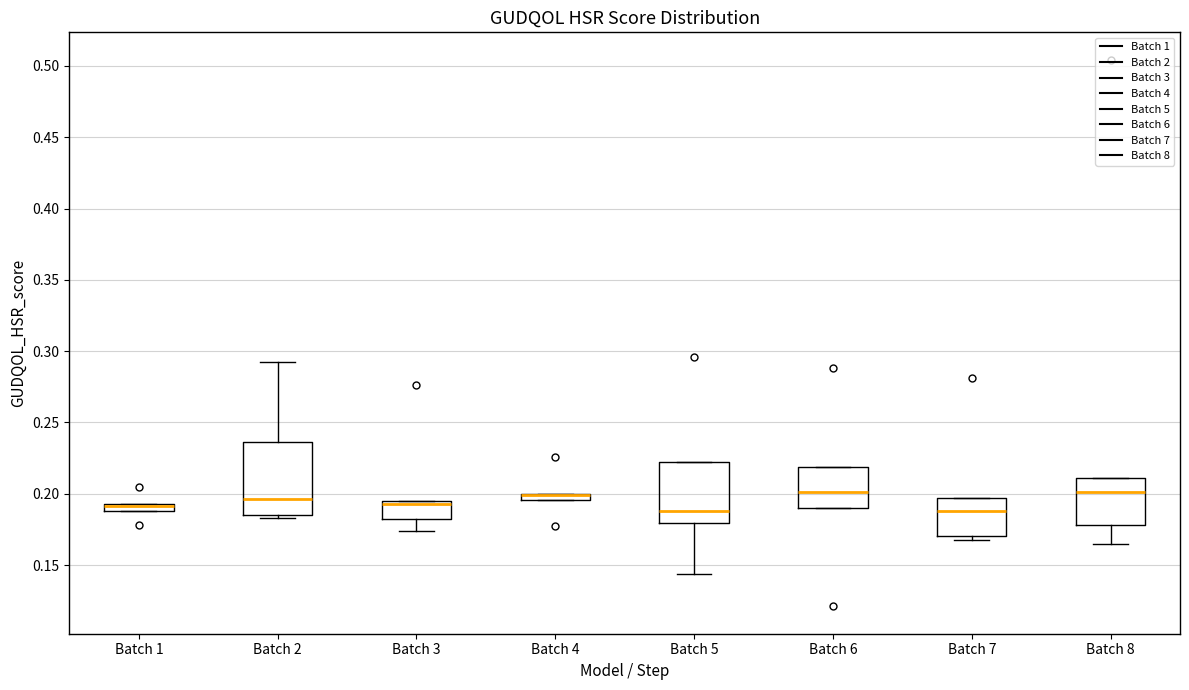

Where is the lower edge of the box for Batch 6 on the y-axis? The values are not printed on the chart, so give them approximately, as read against the axis.

0.190